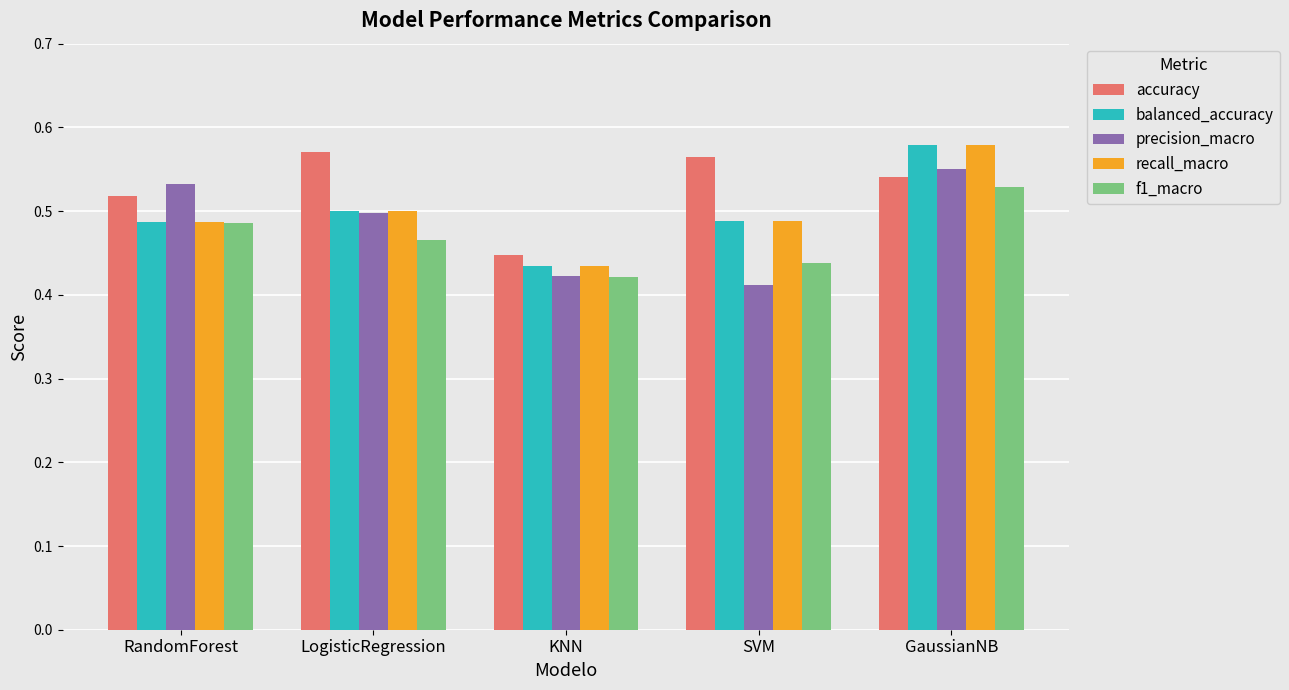

Which series changed the most between RandomForest and SVM?

precision_macro